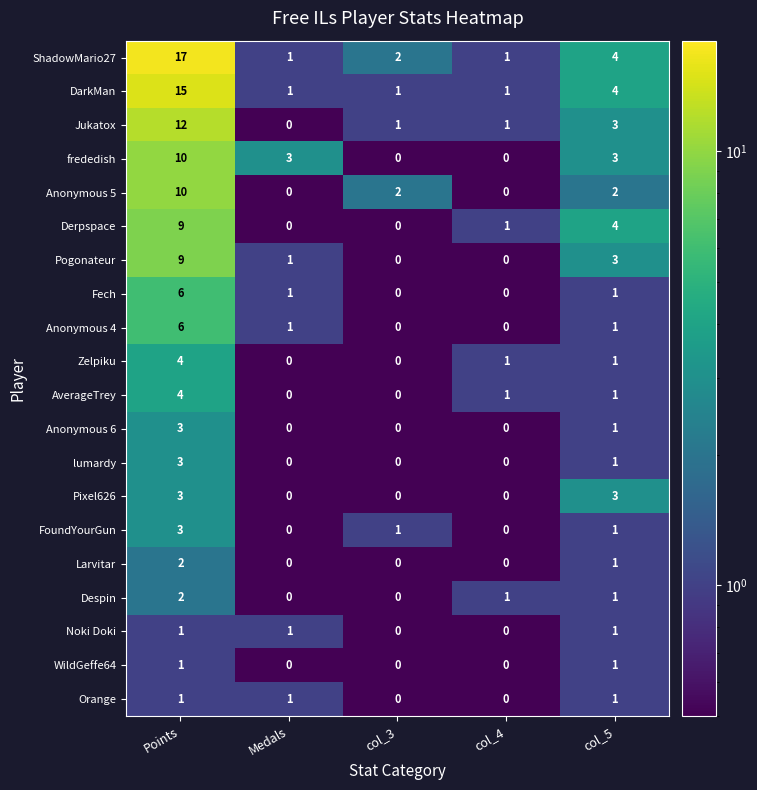

Which series has the widest spread of values?

ShadowMario27